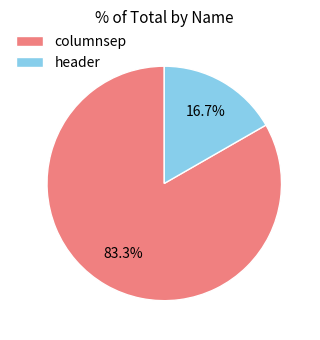

How many slices are in this pie chart?

2